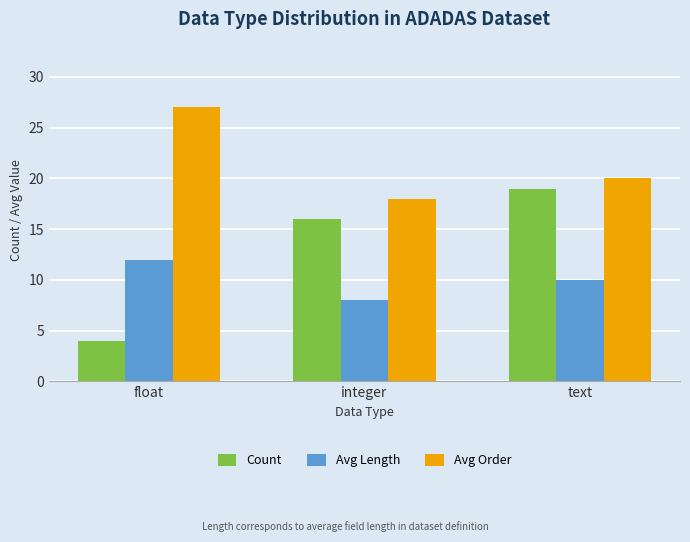

What position from the left is float?

1